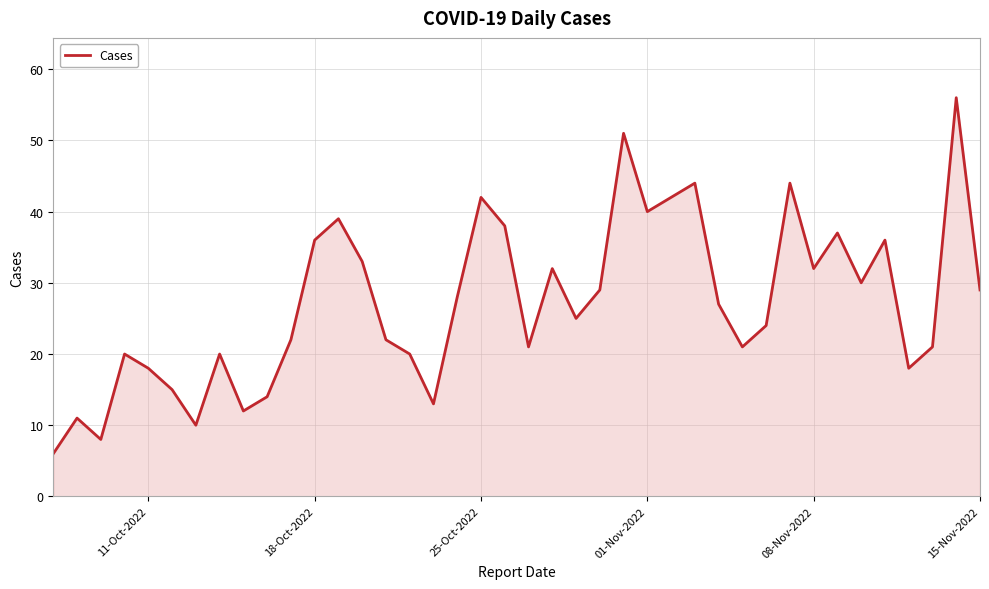

What is the minimum value shown in the chart?

6